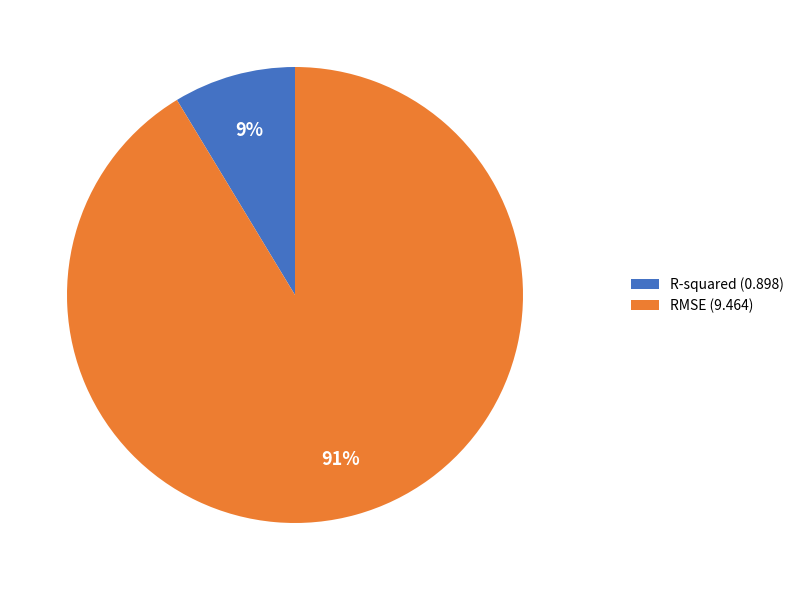

Is there any slice that represents more than half of the pie?

Yes